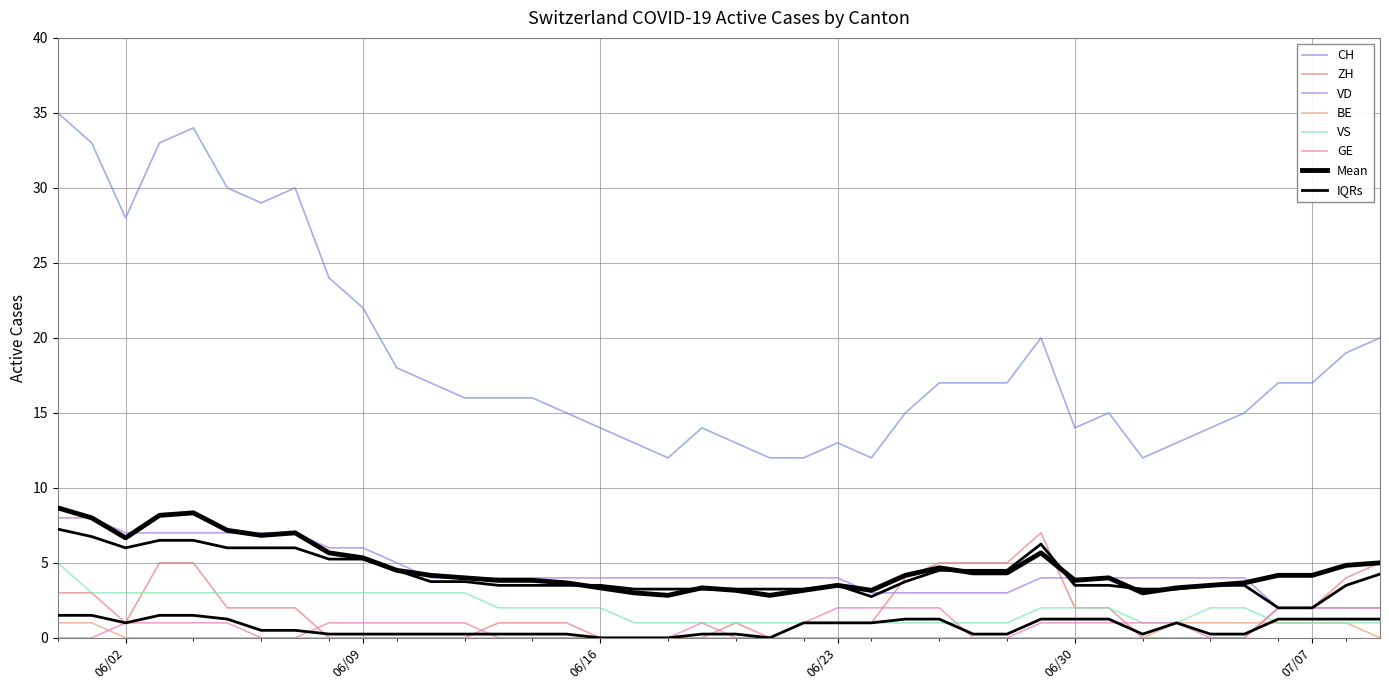

True or false: VD has more than 2 points higher than both neighbors.

False